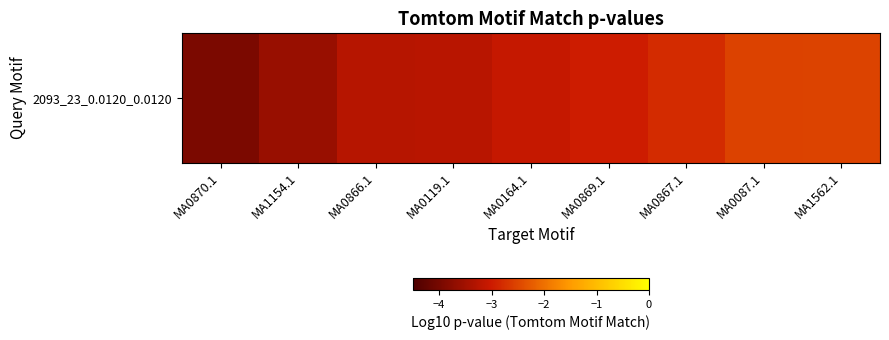

True or false: the data shows -4.7 at MA0867.1.

False